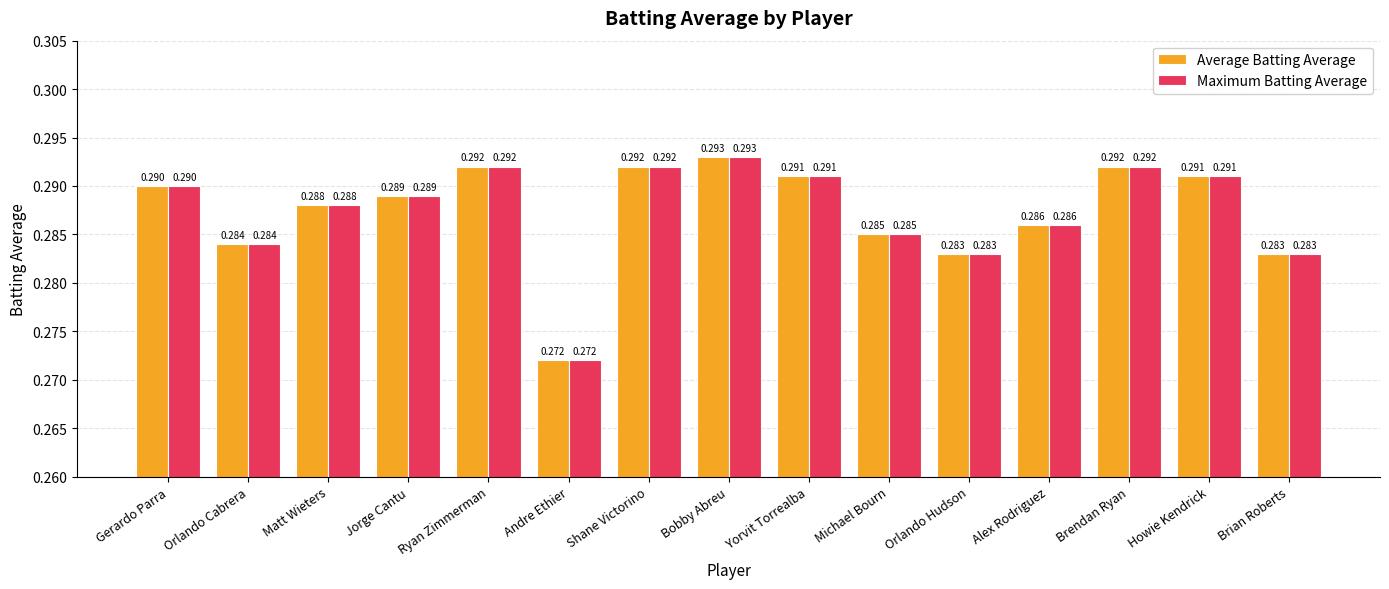

What is the total value across all series at Gerardo Parra?

0.6